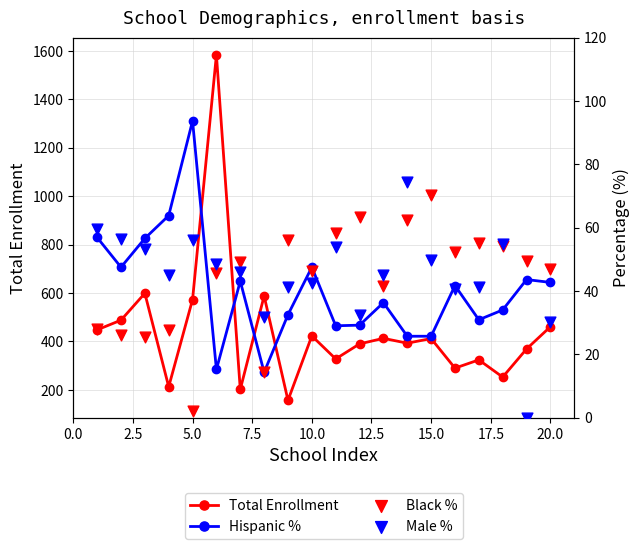

Which series reaches the minimum Y coordinate?

Male %